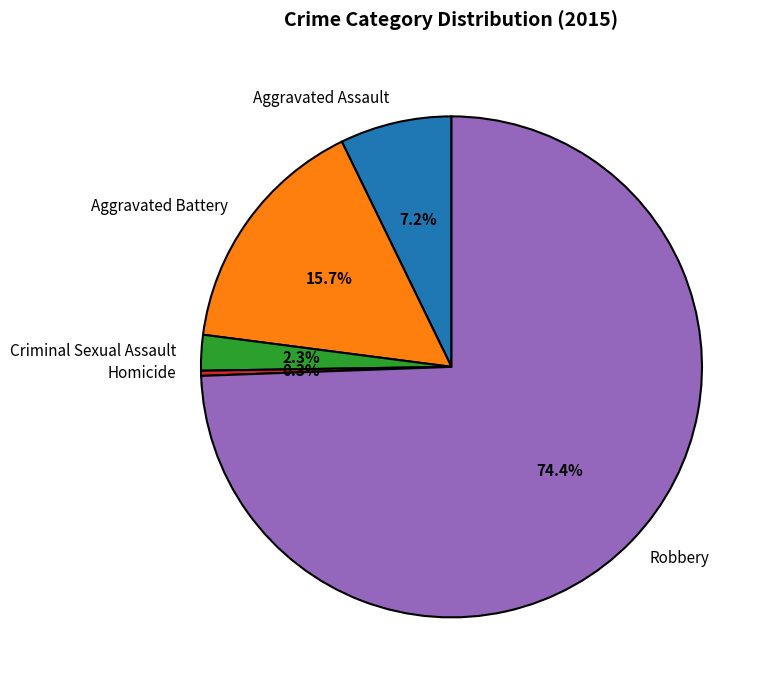

Count the number of slices in the pie.

5